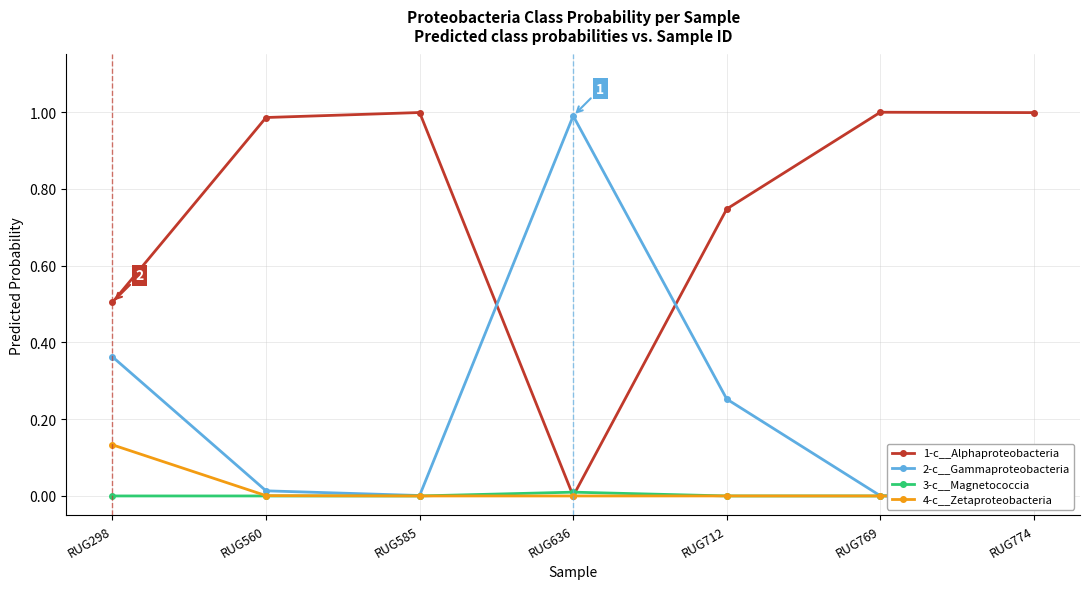

Where do 2-c__Gammaproteobacteria and 1-c__Alphaproteobacteria first cross each other?

RUG585 and RUG636